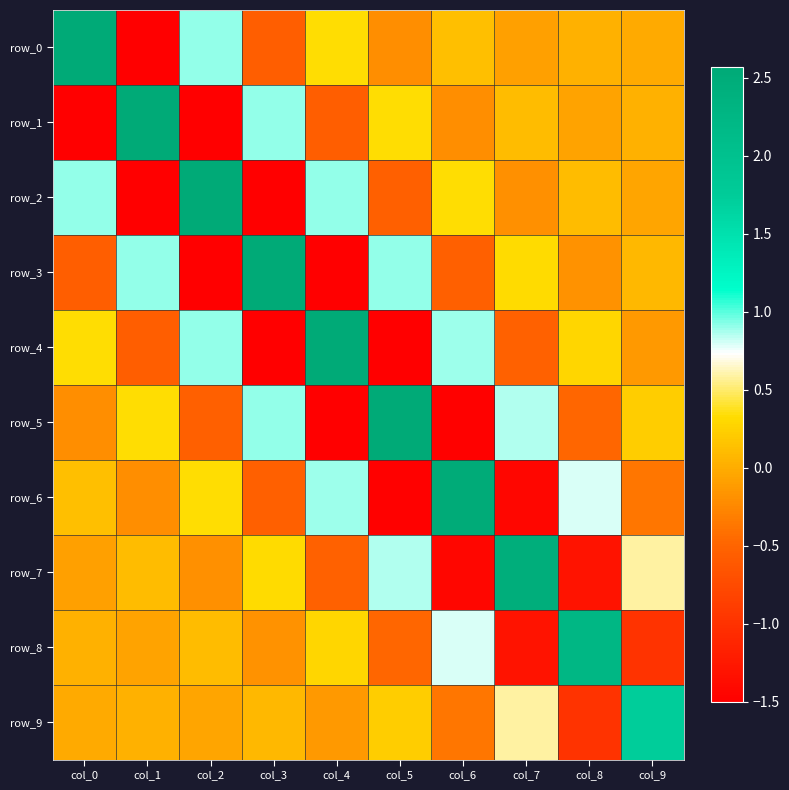

Reading right to left, what are all the values shown in this chart?

row_0: -0.0	0.0	-0.1	0.1	-0.2	0.3	-0.6	0.9	-1.5	2.6
row_1: 0.0	-0.1	0.1	-0.2	0.3	-0.6	0.9	-1.5	2.6	-1.5
row_2: -0.0	0.1	-0.2	0.3	-0.5	0.9	-1.5	2.6	-1.5	0.9
row_3: 0.1	-0.2	0.3	-0.5	0.9	-1.5	2.6	-1.5	0.9	-0.6
row_4: -0.1	0.3	-0.5	0.9	-1.5	2.6	-1.5	0.9	-0.6	0.3
row_5: 0.2	-0.5	0.9	-1.5	2.6	-1.5	0.9	-0.5	0.3	-0.2
row_6: -0.4	0.8	-1.4	2.5	-1.5	0.9	-0.5	0.3	-0.2	0.1
row_7: 0.6	-1.3	2.5	-1.4	0.9	-0.5	0.3	-0.2	0.1	-0.1
row_8: -1.0	2.3	-1.3	0.8	-0.5	0.3	-0.2	0.1	-0.1	0.0
row_9: 1.7	-1.0	0.6	-0.4	0.2	-0.1	0.1	-0.0	0.0	-0.0